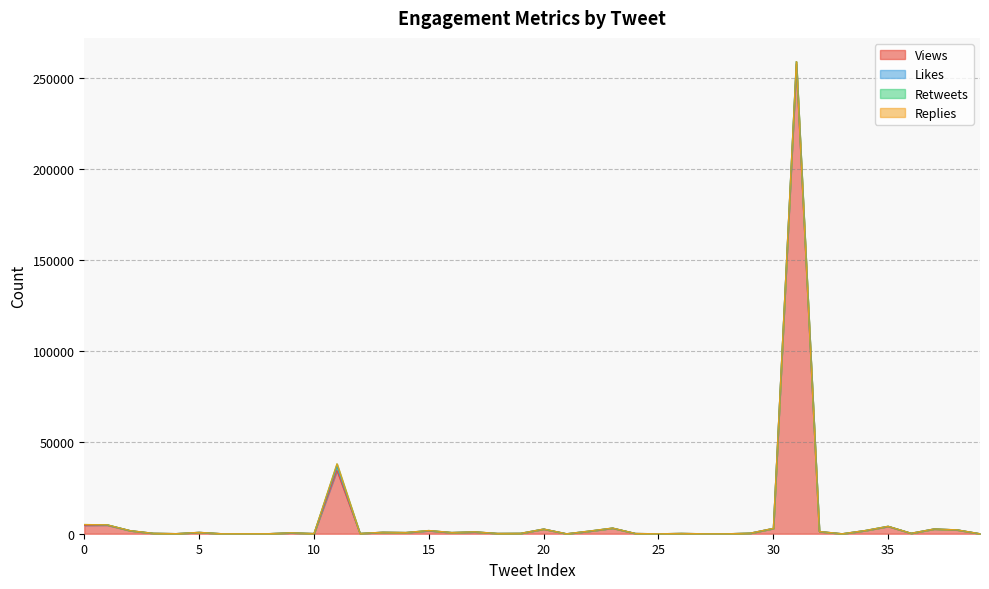

What is the average value of the Replies series?

5